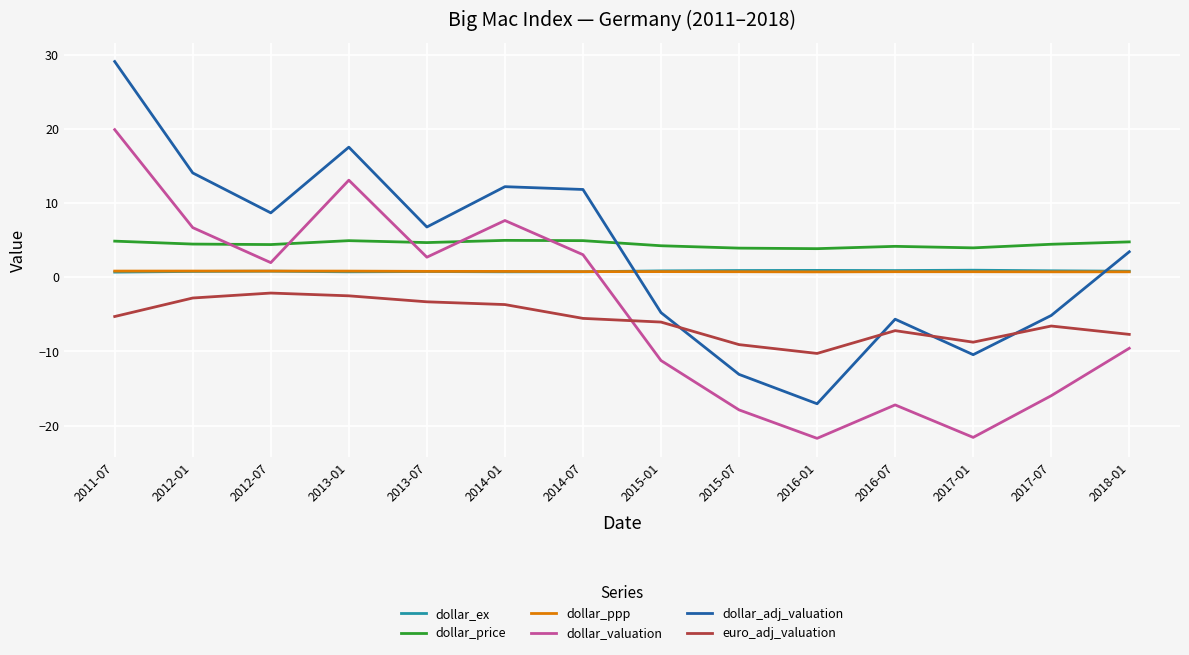

Where do dollar_ex and dollar_valuation first cross each other?

2014-07 and 2015-01